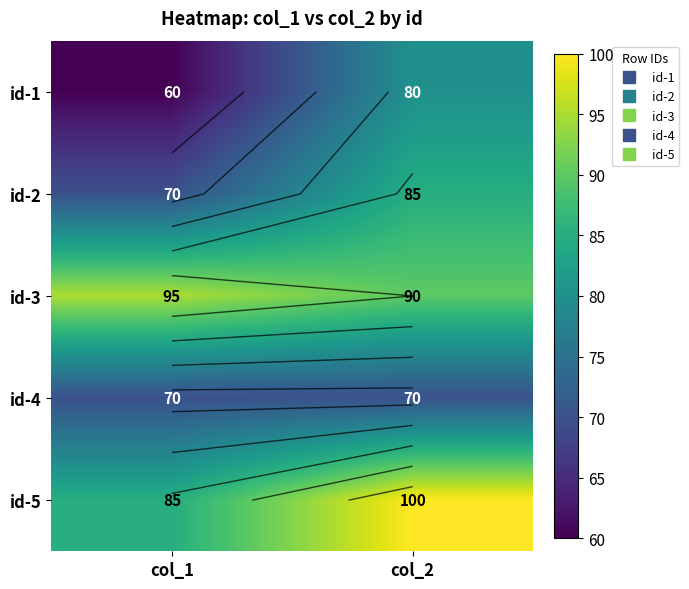

True or false: id-3 has a value of 149 at col_2.

False